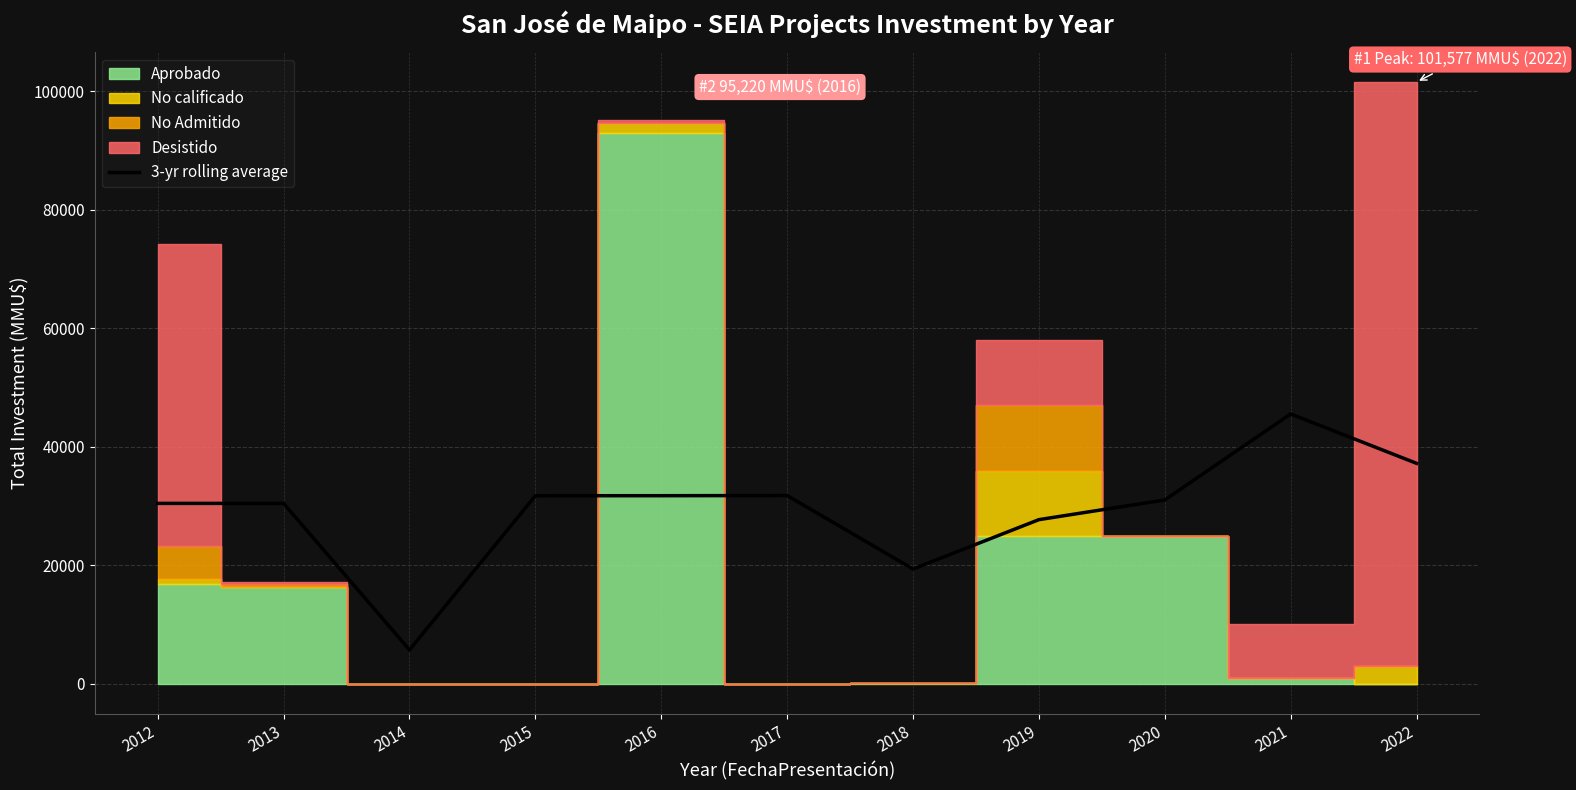

What is the difference between the maximum and second lowest values?

26169.7